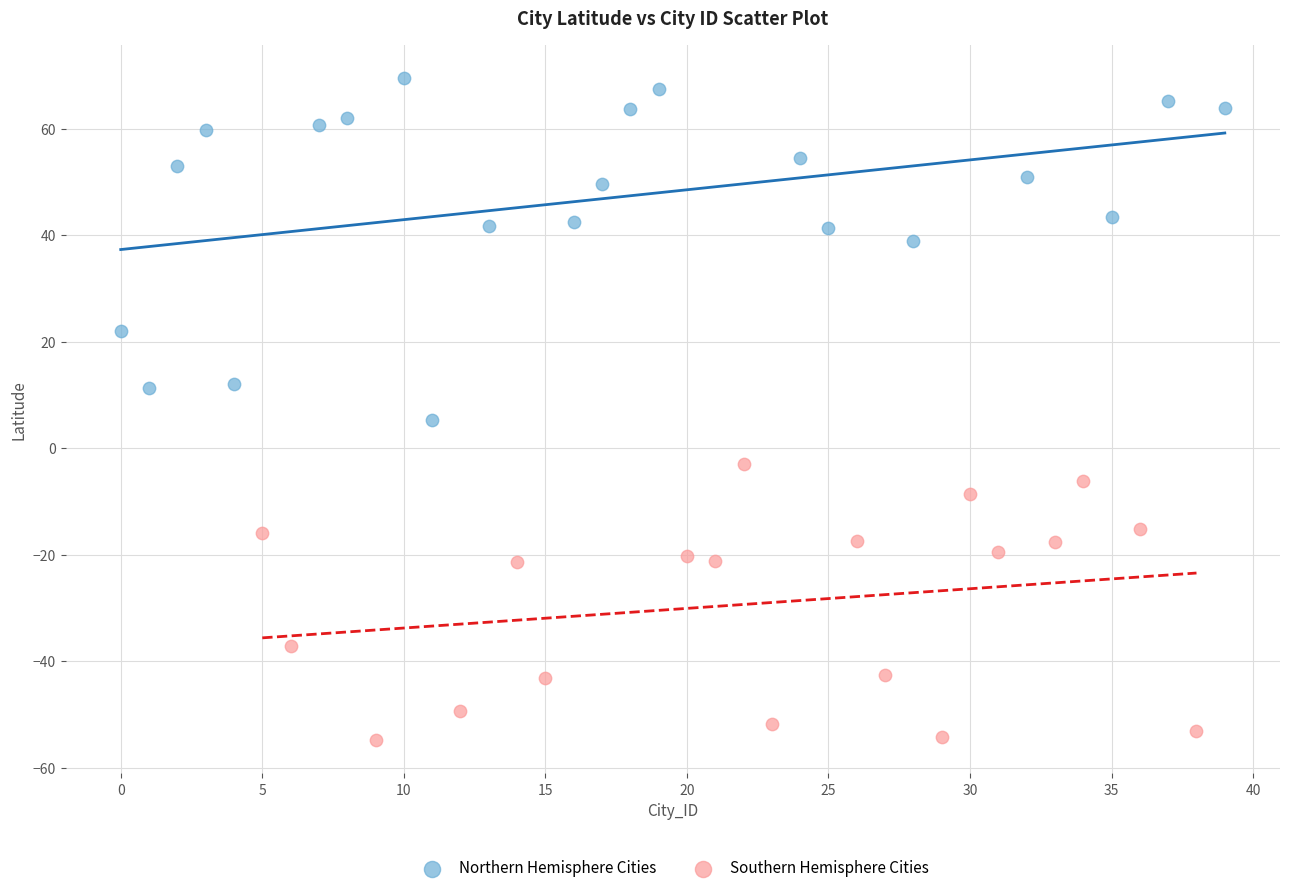

Which series contains the lowest Y value?

Southern Hemisphere Cities